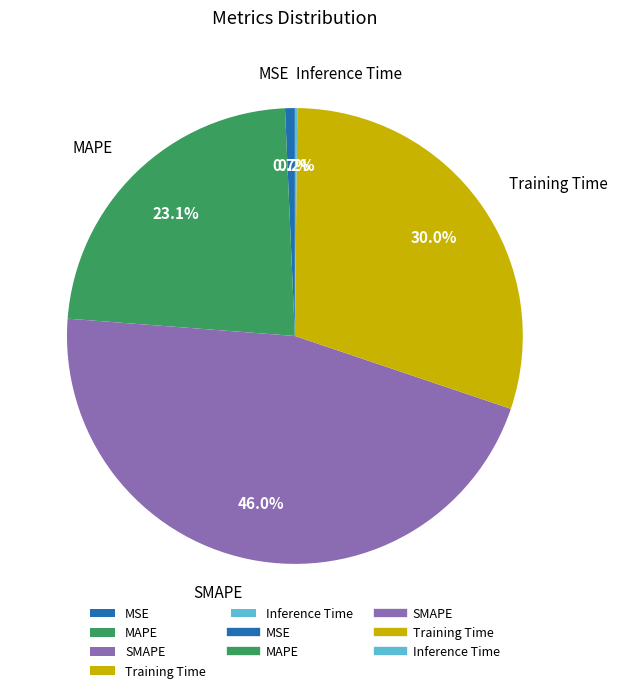

The Training Time slice represents 30% of the pie. True or false?

True